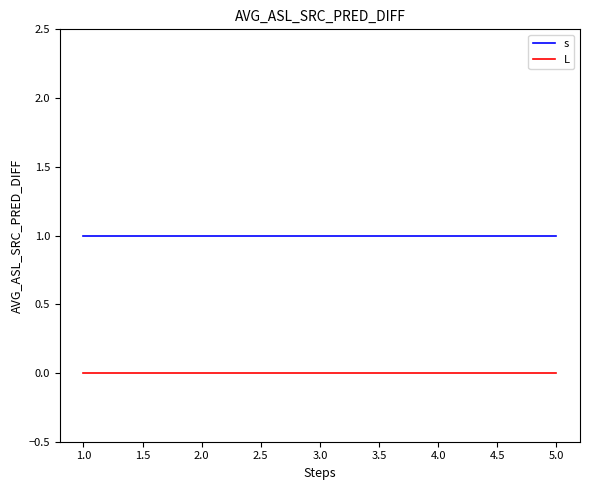

What position from the right is 1.0?

5